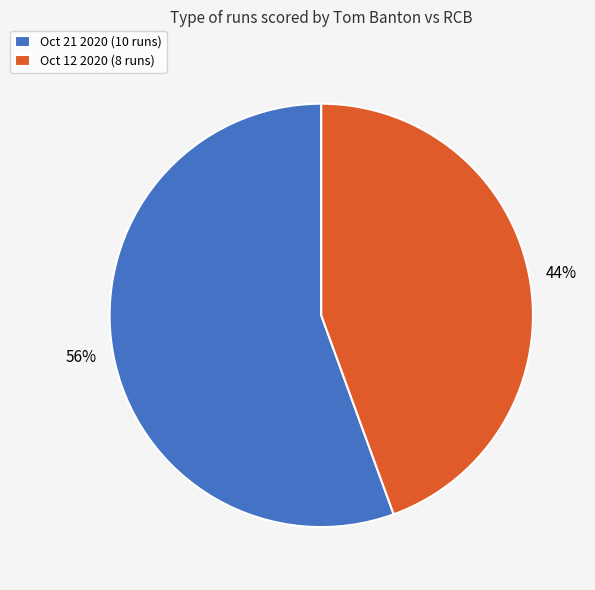

The Oct 21 2020 (10 runs) slice represents 44% of the pie. True or false?

False